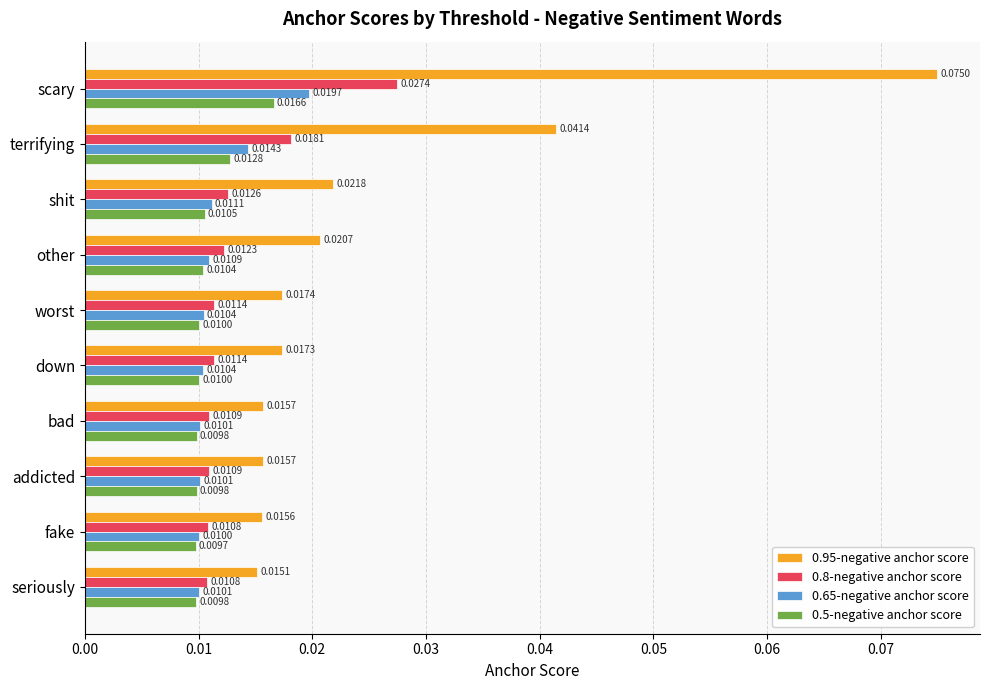

Rank the series by their maximum value, from lowest to highest.

0.5-negative anchor score, 0.65-negative anchor score, 0.8-negative anchor score, 0.95-negative anchor score